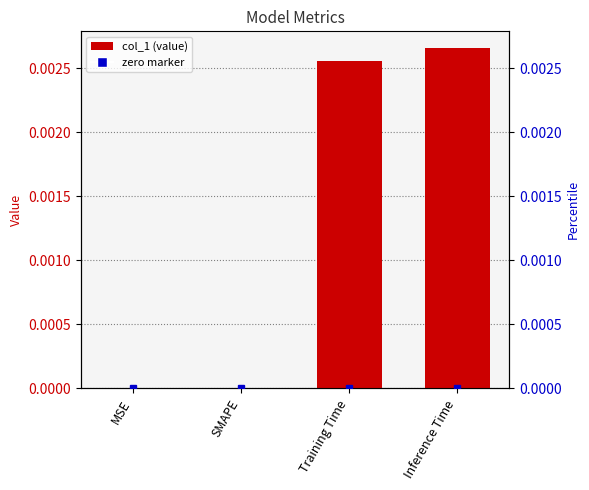

Which series has the largest total across all categories?

col_1